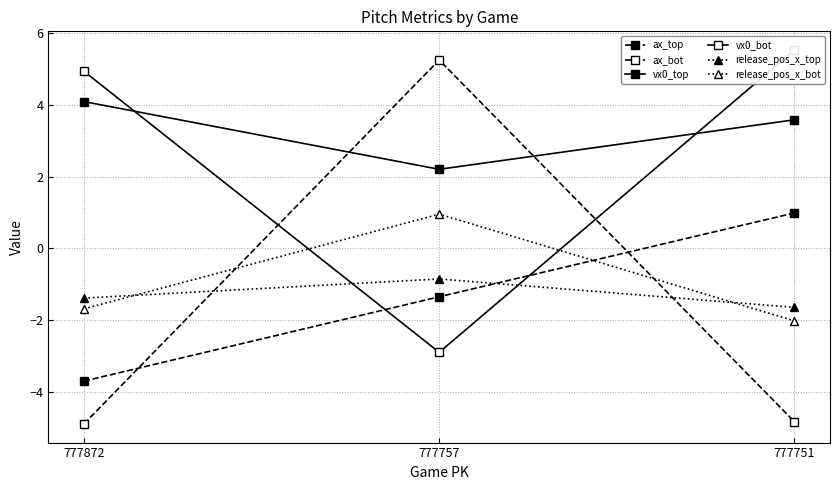

Which has a higher value, 777872 or 777757?

777757